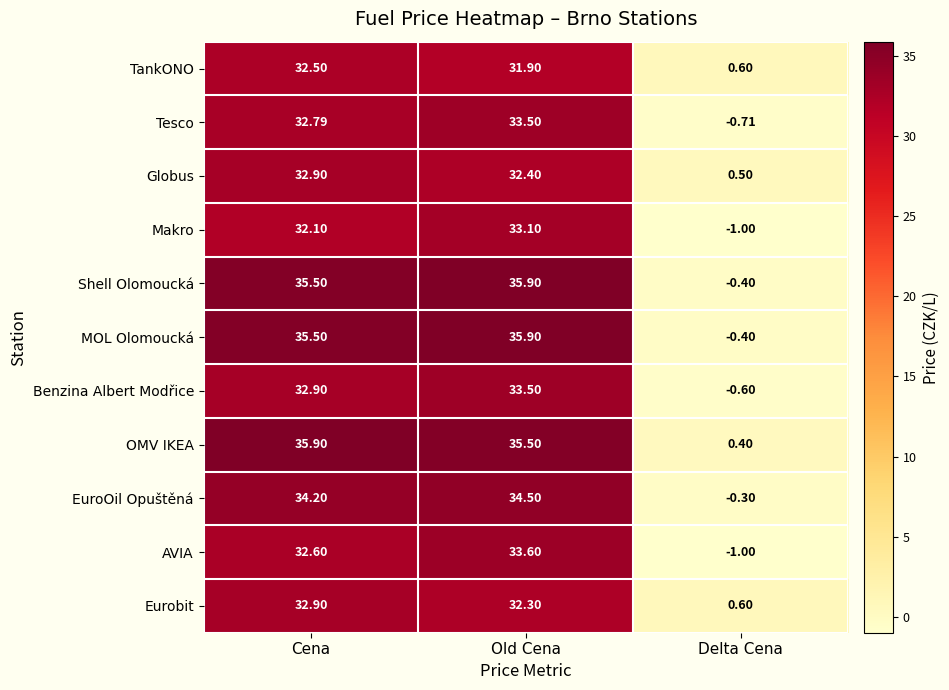

At which category is the sum across all series the highest?

Old Cena